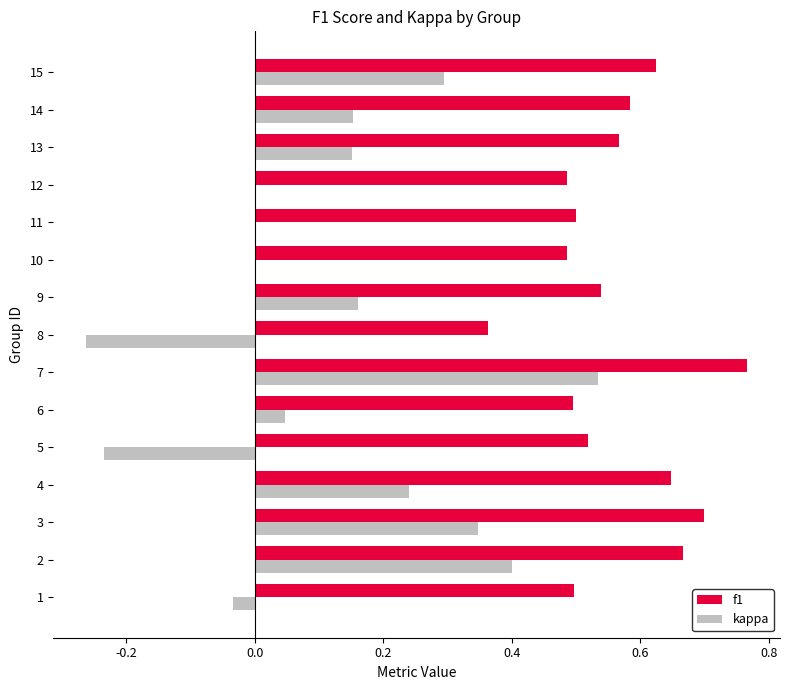

Which category has the highest value in the f1 series?

7